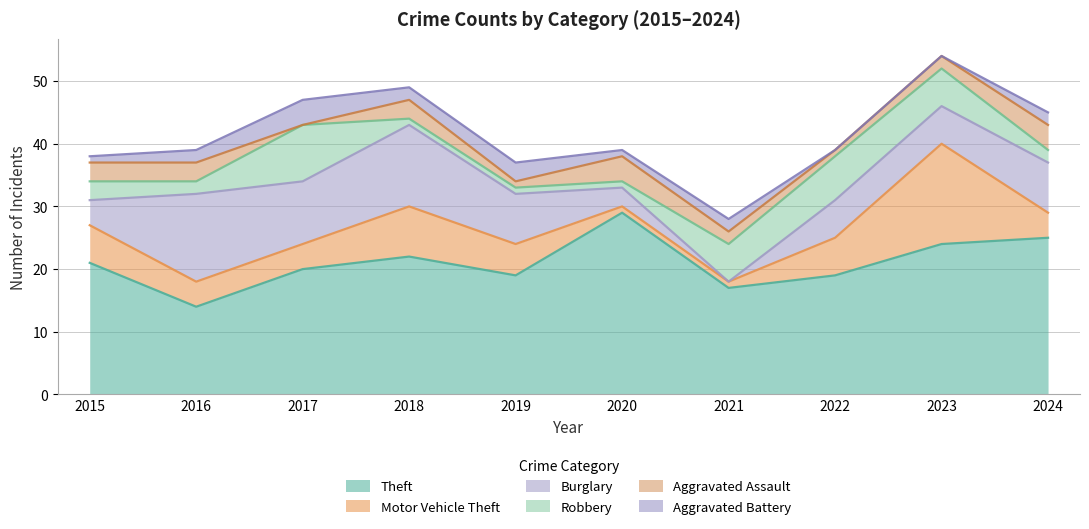

Is it true that Aggravated Battery equals 0 at 2023?

True